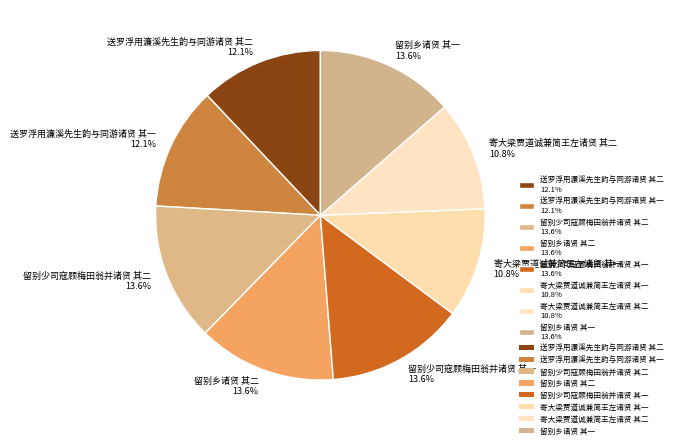

Count the number of slices in the pie.

8